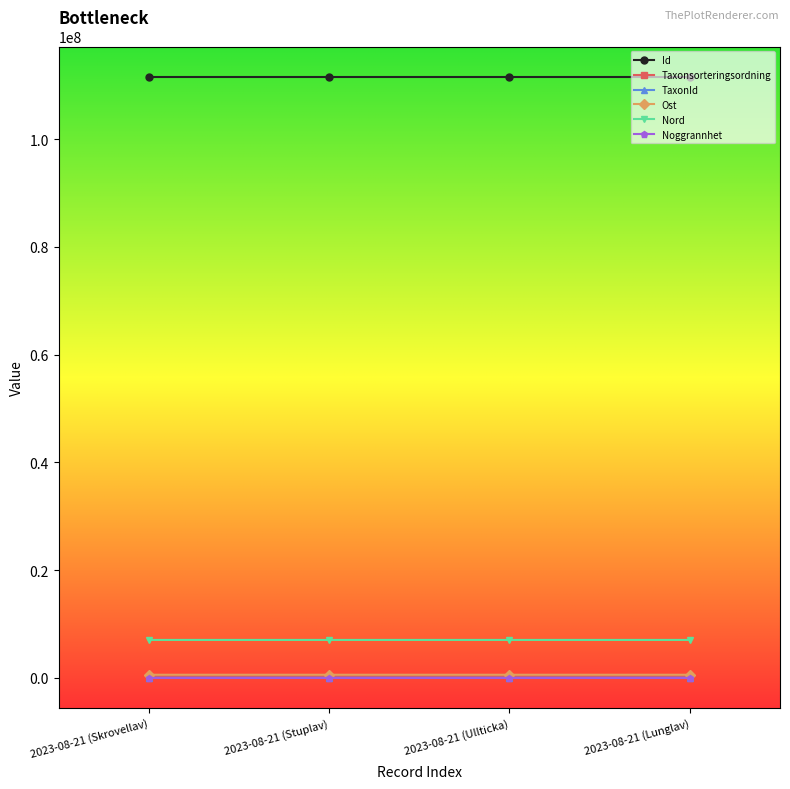

What is the label of the 2nd point from the right?

2023-08-21 (Ullticka)